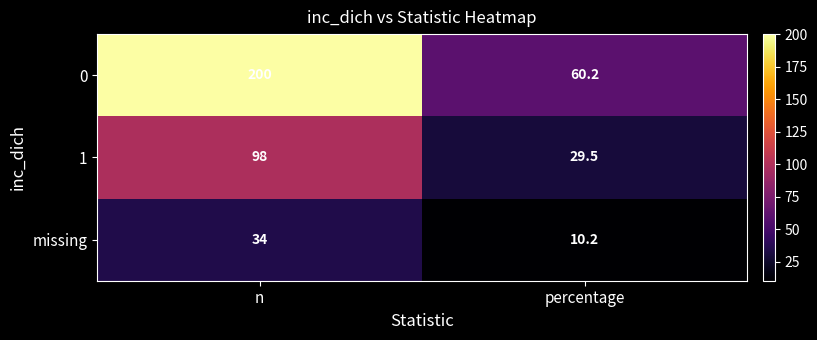

The value of missing at percentage is 10.2. True or false?

True